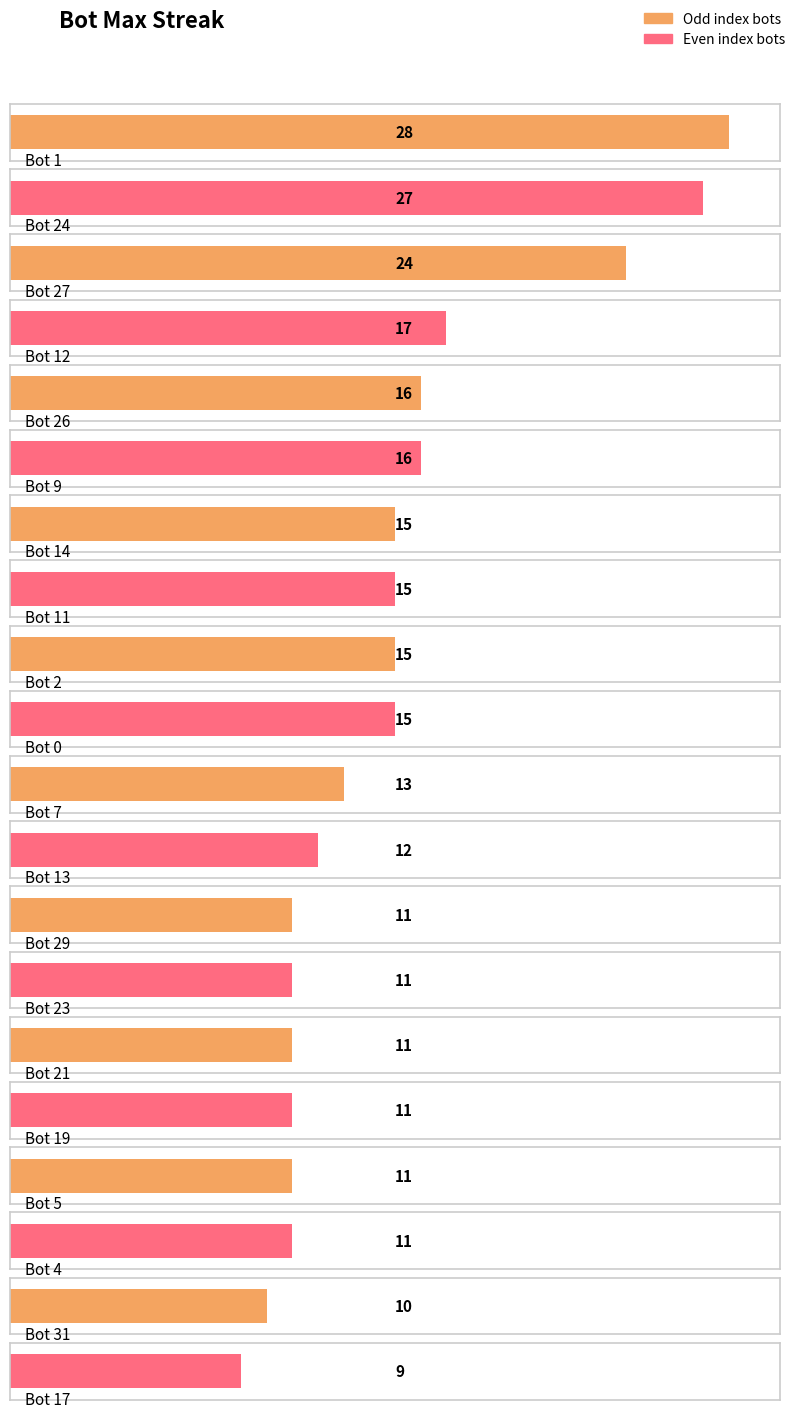

What is the maximum value shown in the chart?

28